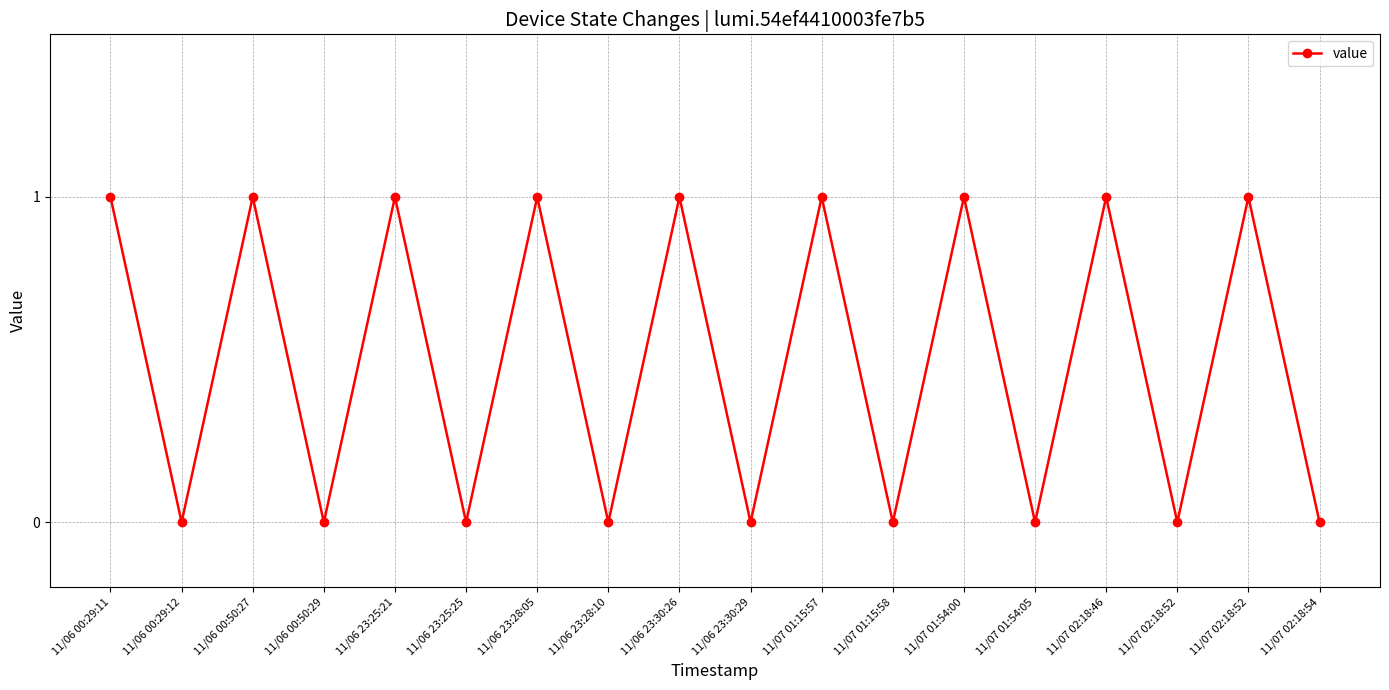

List the labels in order of value, largest first.

11/06 00:29:11, 11/06 00:50:27, 11/06 23:25:21, 11/06 23:28:05, 11/06 23:30:26, 11/07 01:15:57, 11/07 01:54:00, 11/07 02:18:46, 11/07 02:18:52, 11/06 00:29:12, 11/06 00:50:29, 11/06 23:25:25, 11/06 23:28:10, 11/06 23:30:29, 11/07 01:15:58, 11/07 01:54:05, 11/07 02:18:52, 11/07 02:18:54